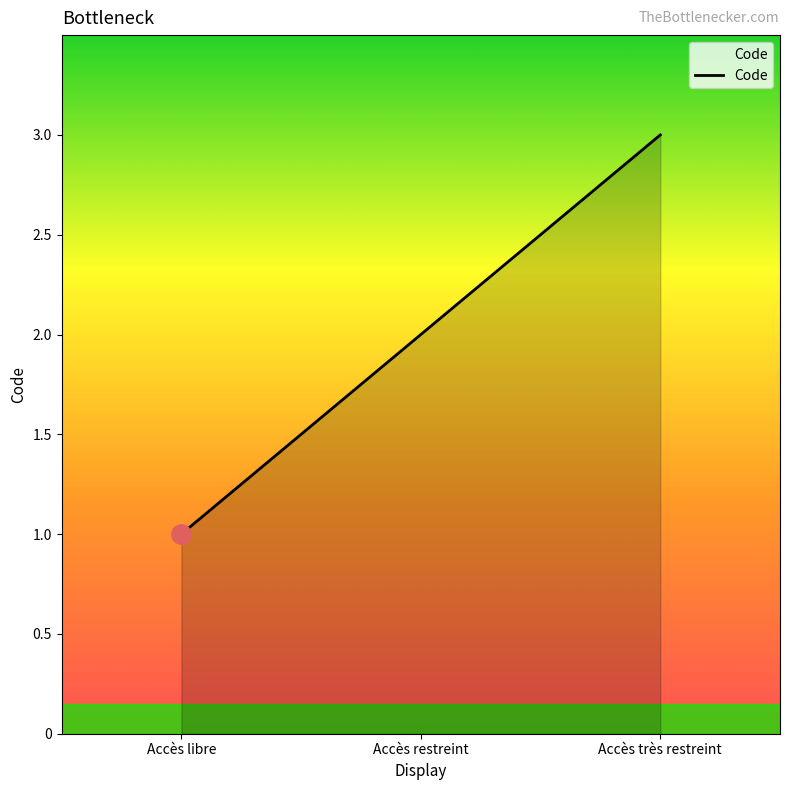

What is the ratio of the value at Accès très restreint to the value at Accès restreint?

1.5